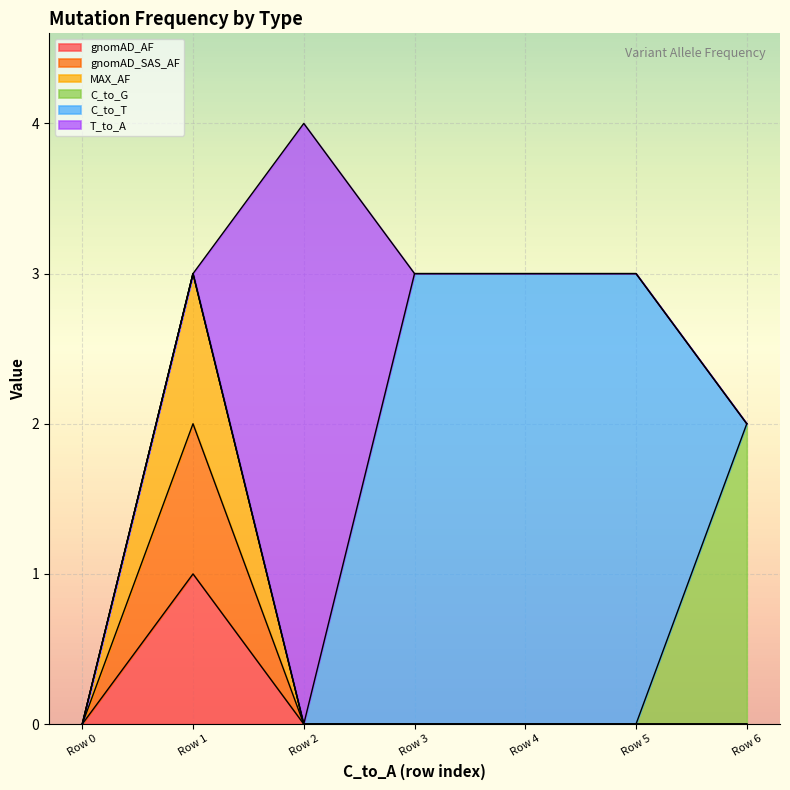

True or false: gnomAD_AF and MAX_AF intersect in this chart.

False